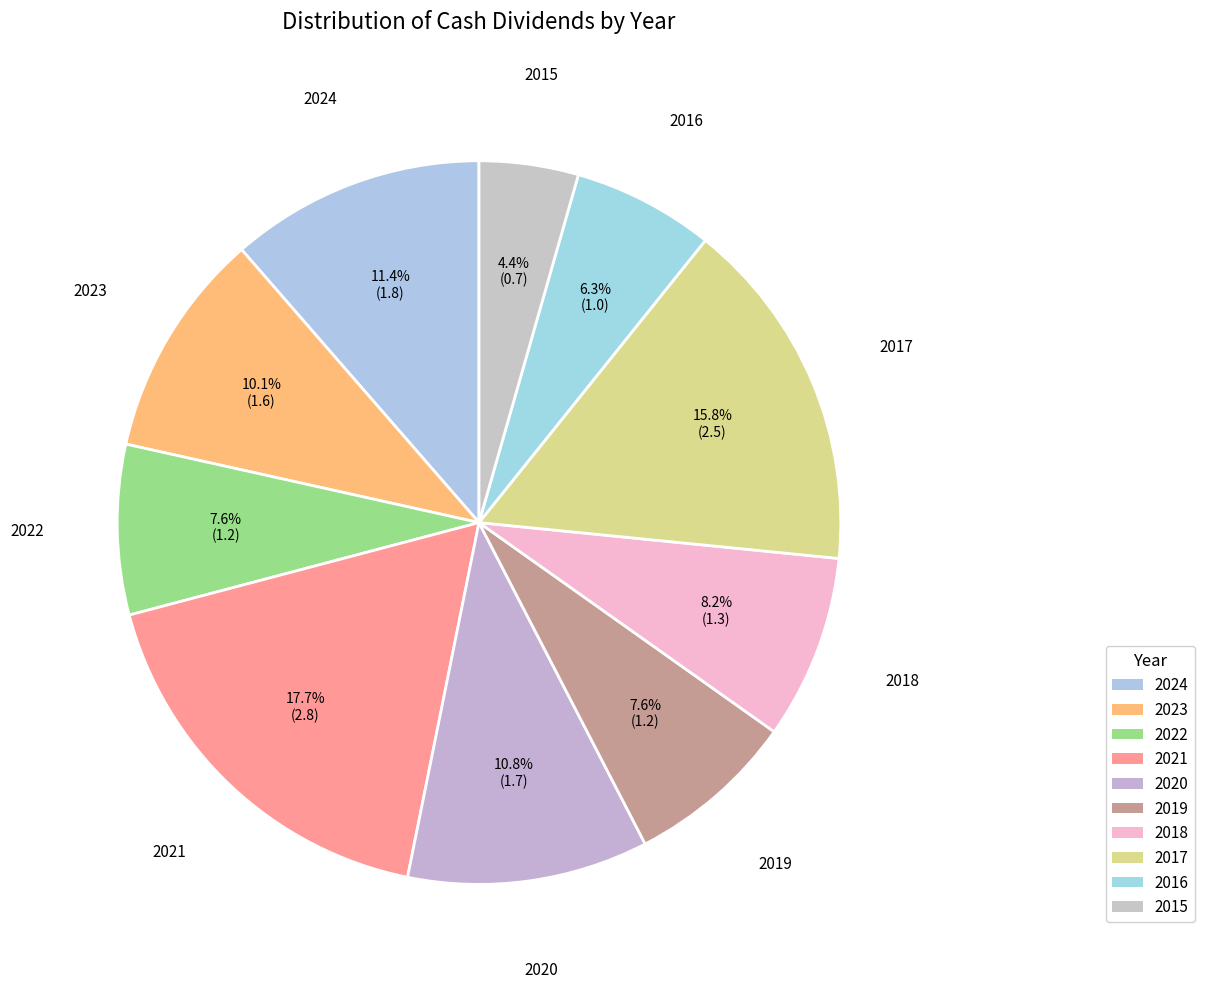

Which category has the smallest portion of the pie?

2015